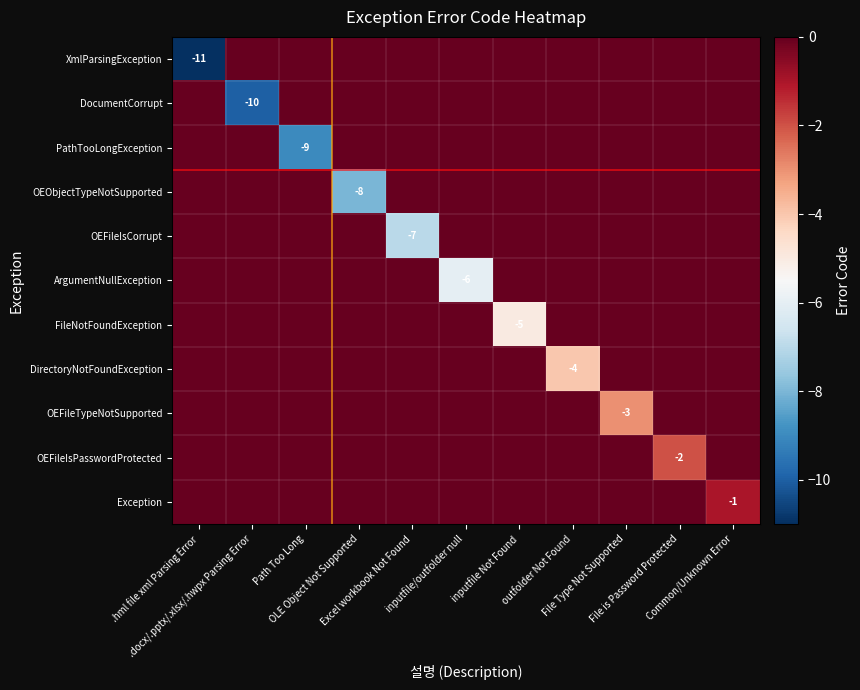

What is the difference between the maximum and minimum values in the DirectoryNotFoundException series?

4